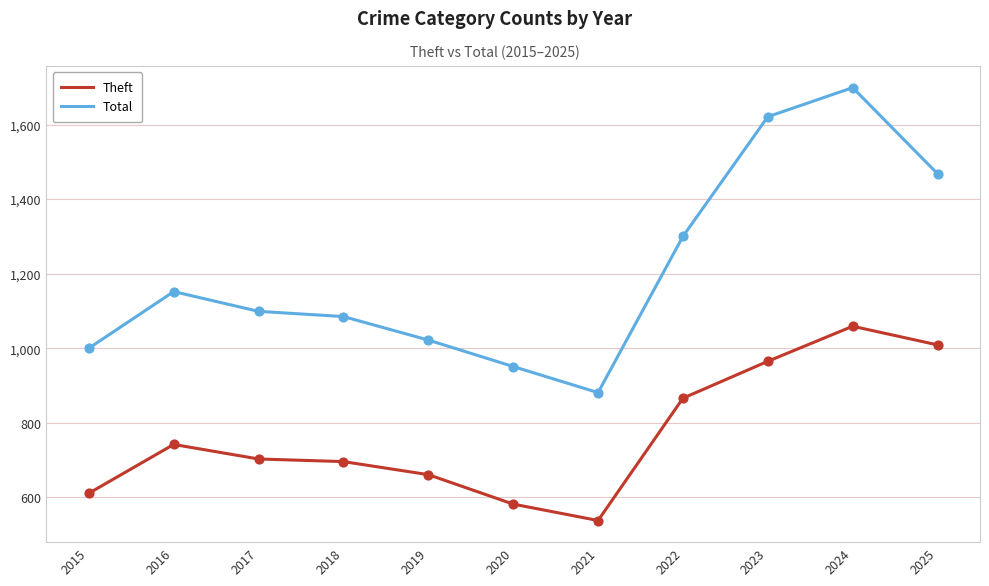

At how many categories does at least one series exceed 636?

11